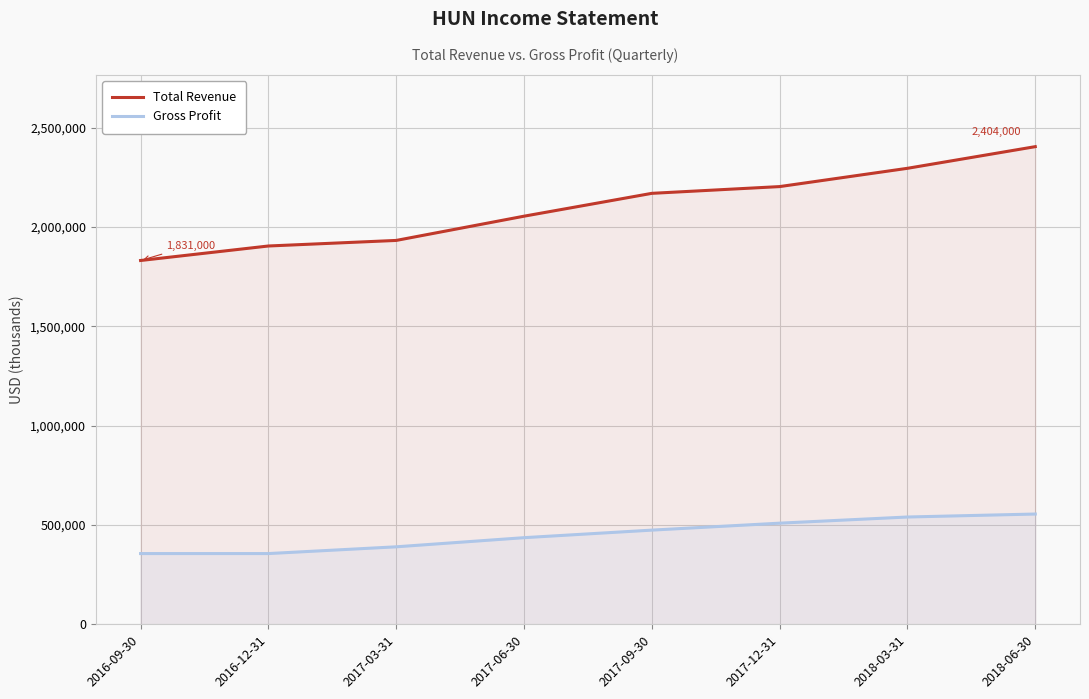

Between 2017-12-31 and 2018-06-30, which is larger?

2018-06-30